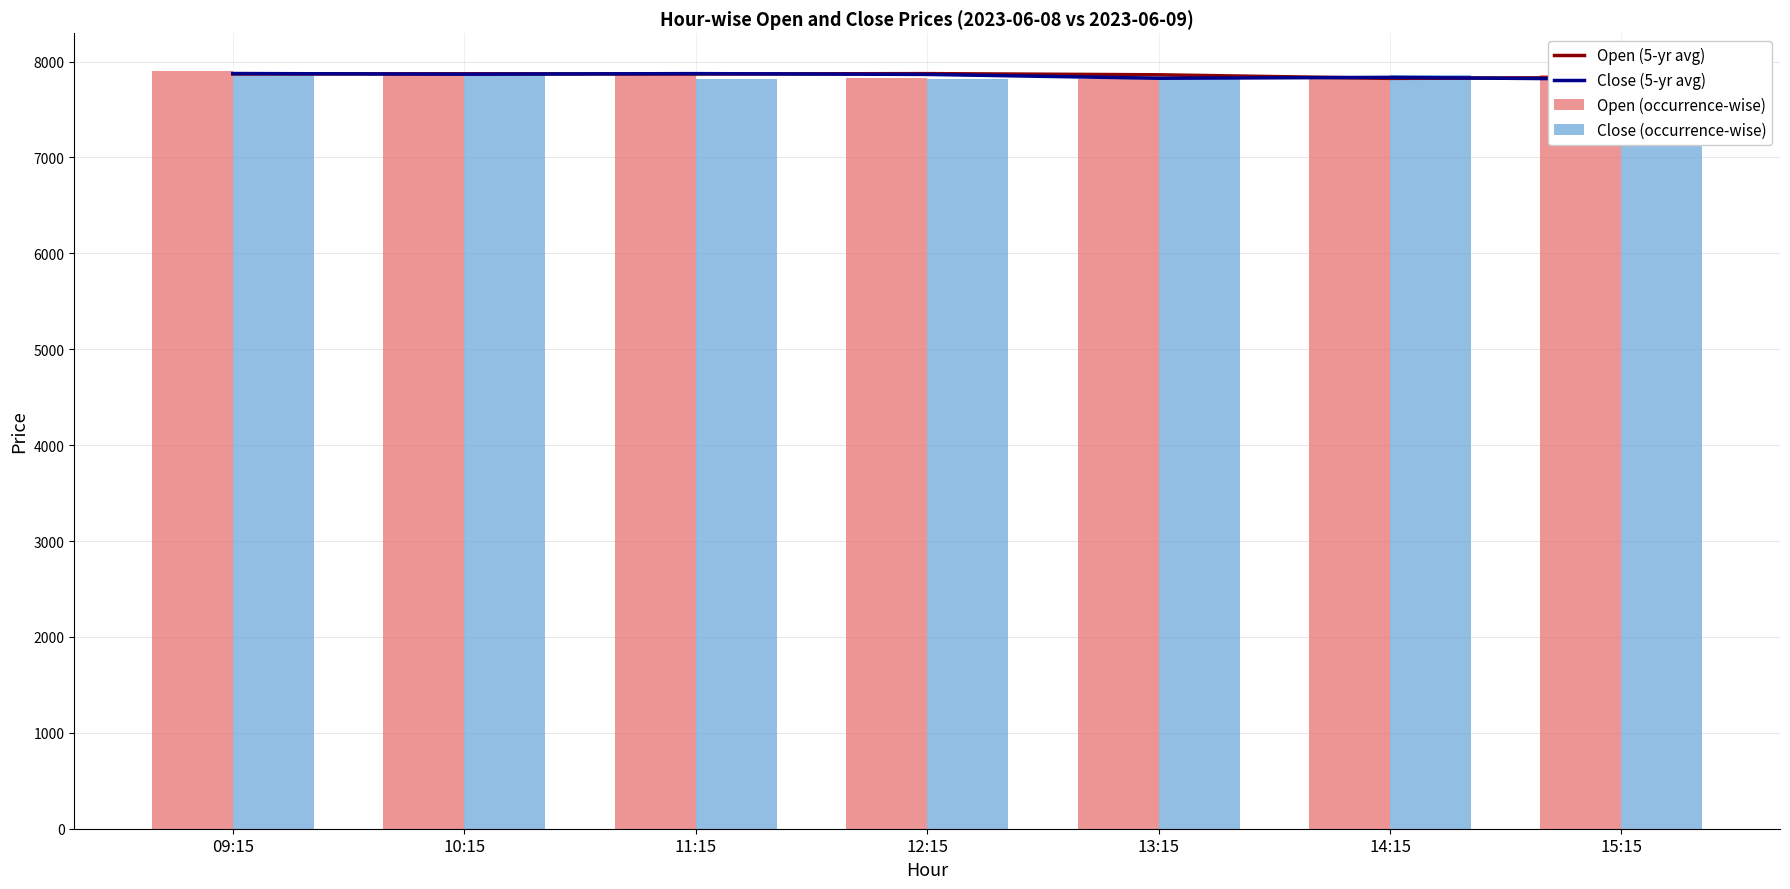

What is the maximum value shown in the chart?

7900.0